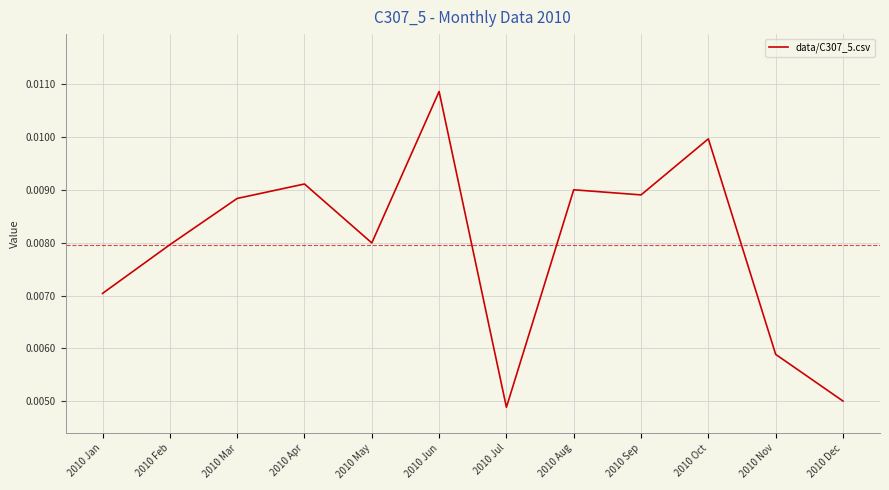

Where is the first local maximum?

2010 Apr